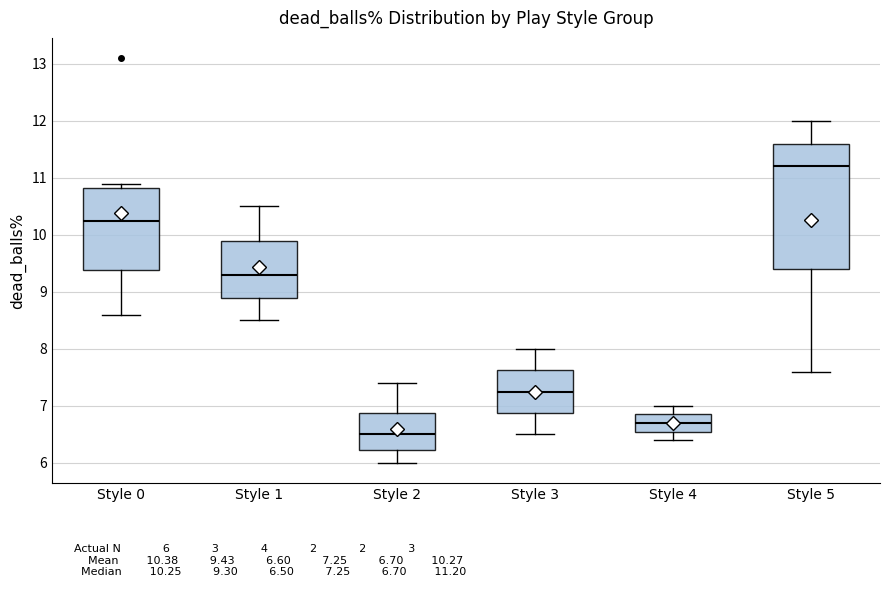

Reading left to right, transcribe this box plot: for each box, give where its median line is, the range the box spans, and where its two whiskers end, as read against the y-axis. The values are not printed on the chart, so give them approximately, as read against the axis.

Style 0: median 10.3, box 9.4 to 10.8, whiskers 8.6 to 10.9
Style 1: median 9.3, box 8.9 to 9.9, whiskers 8.5 to 10.5
Style 2: median 6.5, box 6.2 to 6.9, whiskers 6.0 to 7.4
Style 3: median 7.3, box 6.9 to 7.6, whiskers 6.5 to 8.0
Style 4: median 6.7, box 6.6 to 6.9, whiskers 6.4 to 7.0
Style 5: median 11.2, box 9.4 to 11.6, whiskers 7.6 to 12.0